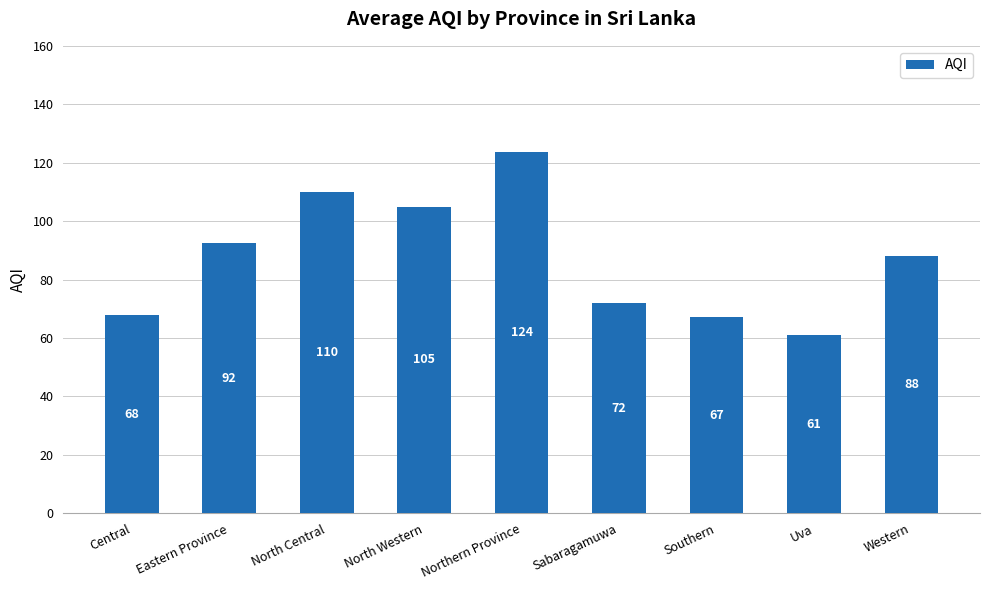

Between Uva and Northern Province, which is larger?

Northern Province